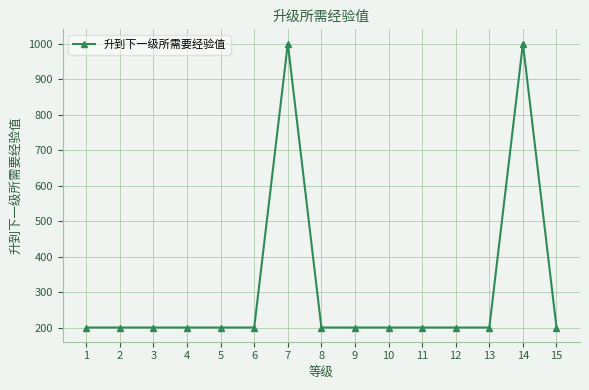

Approximately how many times larger is the value at 3 compared to 12?

1.0